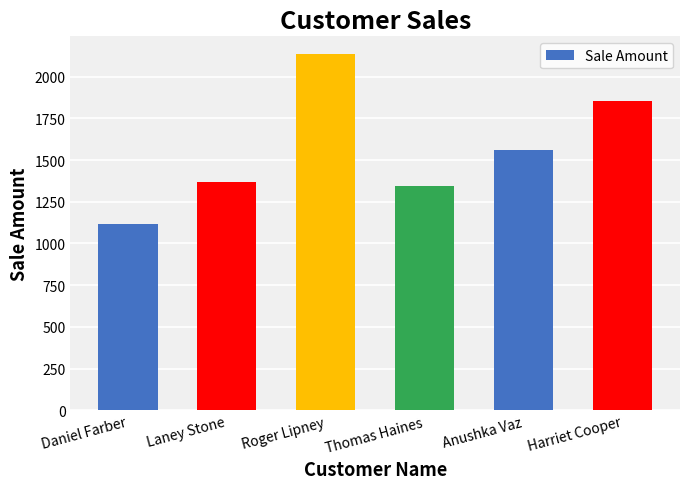

What is the smallest value displayed?

1115